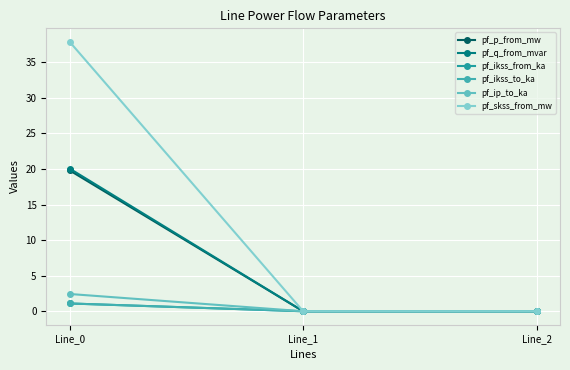

Is this an area chart (filled region under the line)?

No